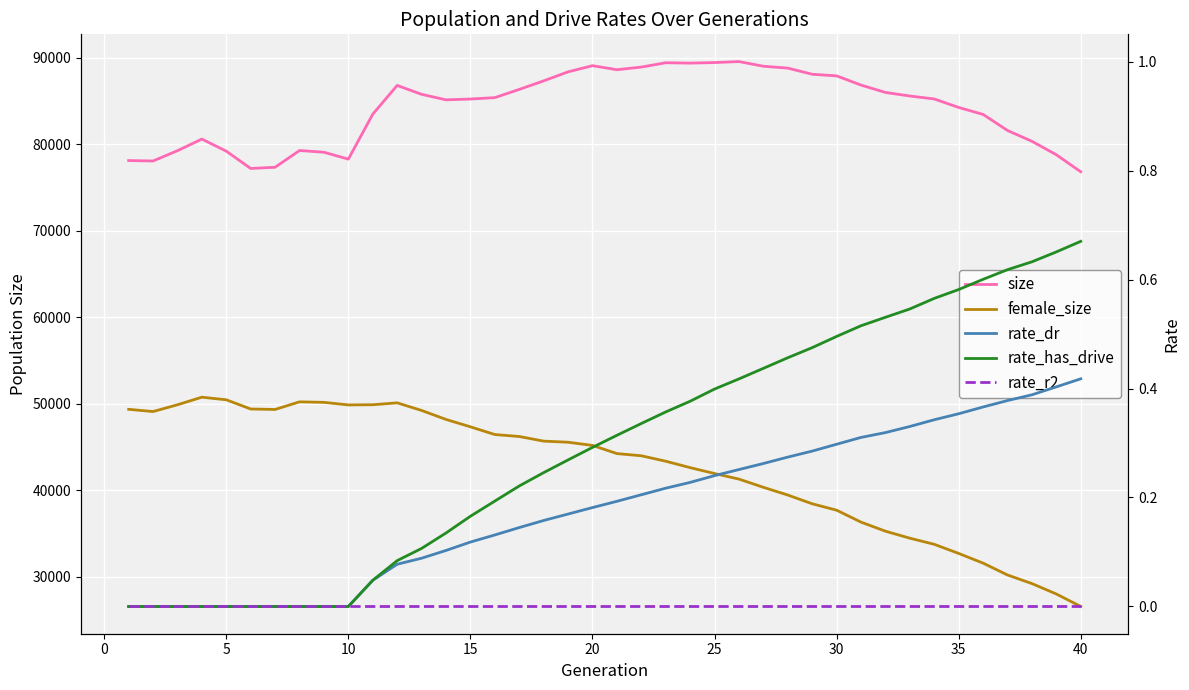

How many categories are shown in the chart?

40